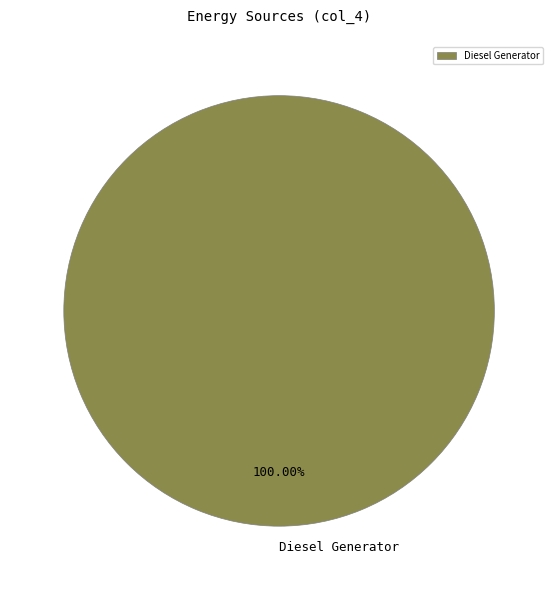

What percentage is the Diesel Generator slice, to the nearest percent?

100%